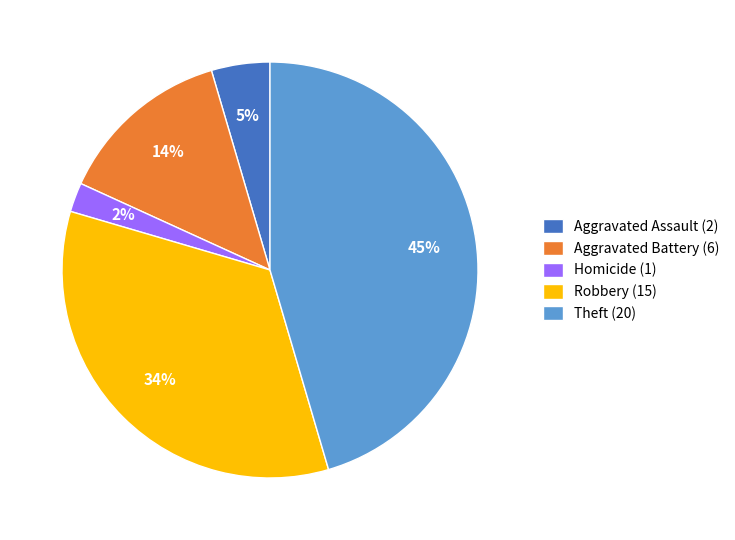

Which category has the smallest portion of the pie?

Homicide (1)